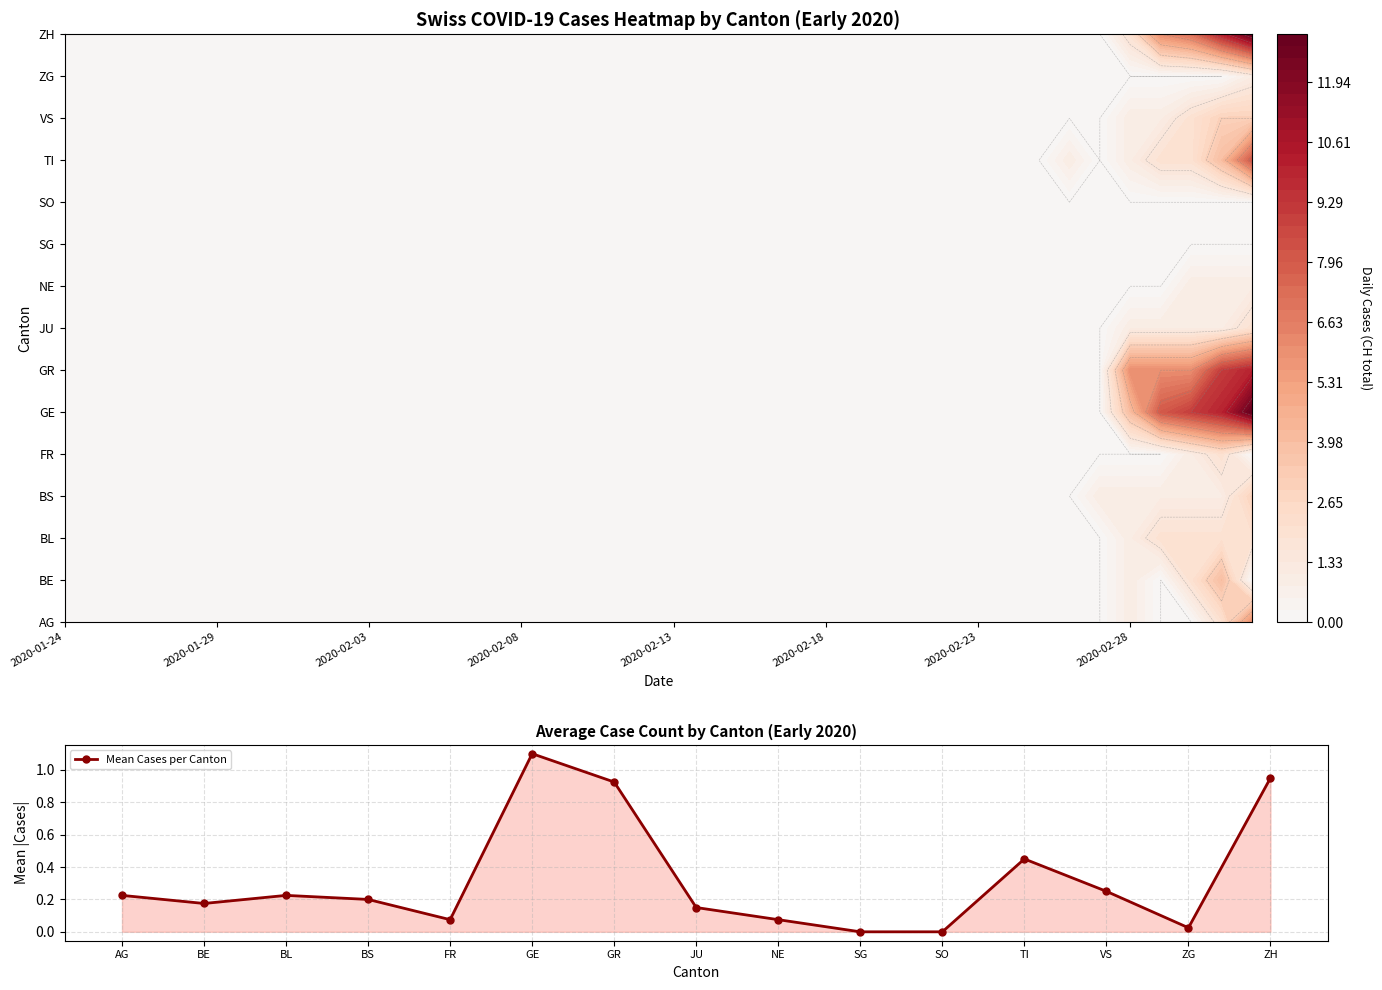

Which category has the highest value across all series?

GE